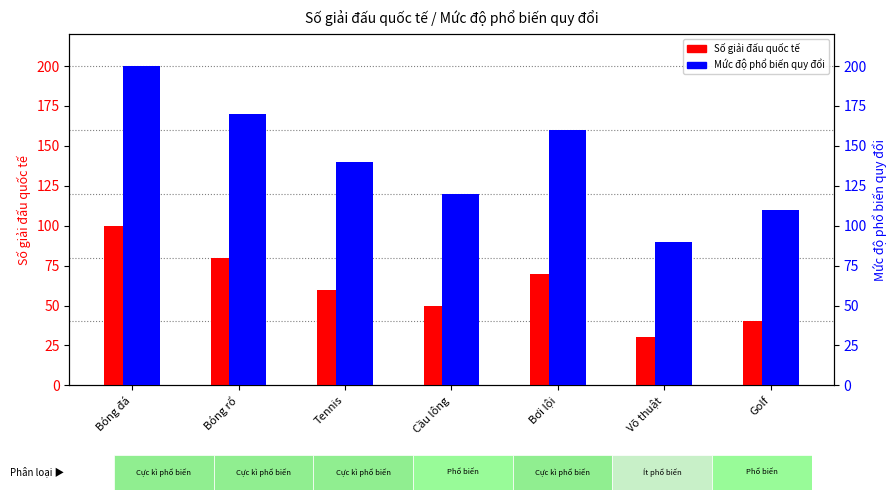

What are all the series names shown in the legend?

Số giải đấu quốc tế, Mức độ phổ biến quy đổi